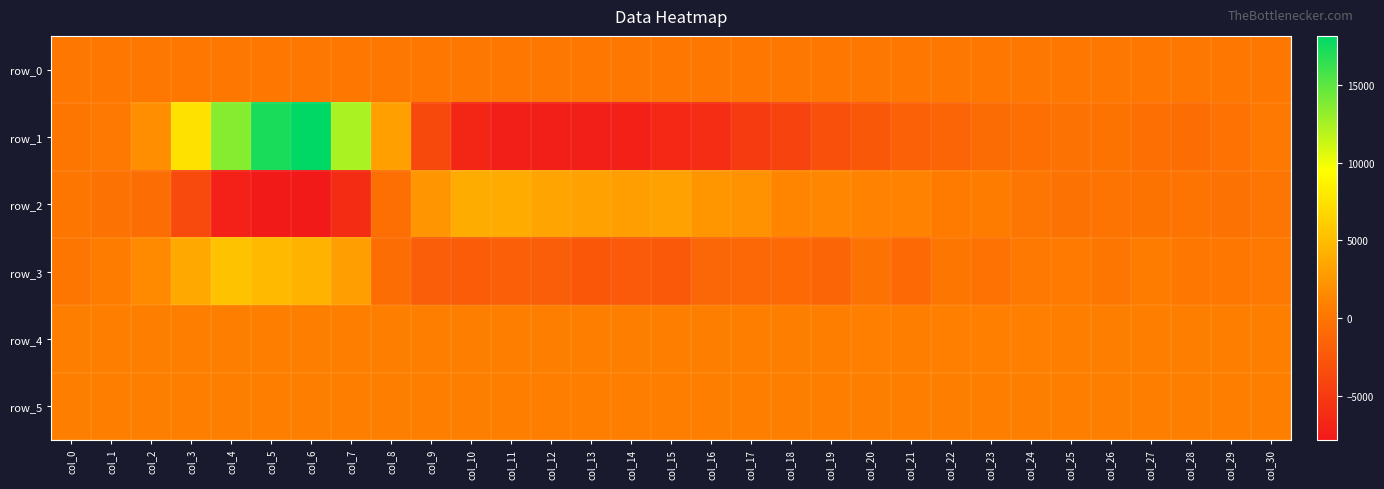

What is the approximate value of row_0 at col_5?

203.6